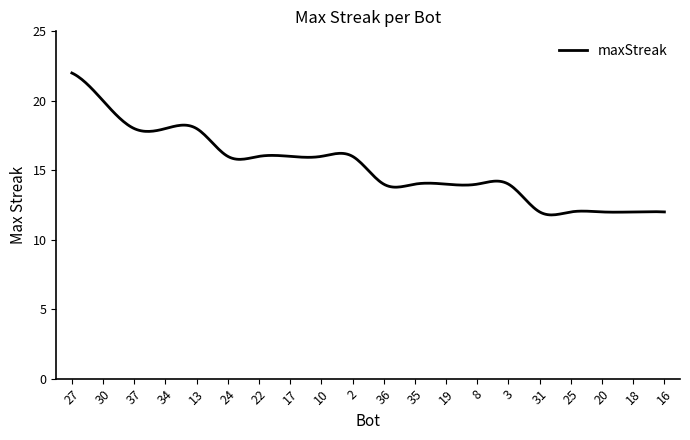

What is the greatest value displayed?

22.0